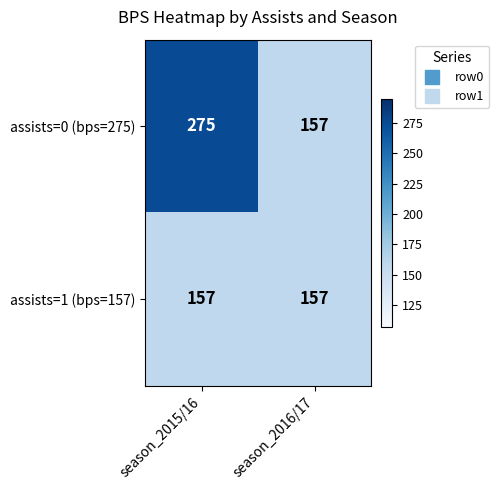

Read the assists=0 (bps=275) value at season_2015/16, to the nearest 5.

275